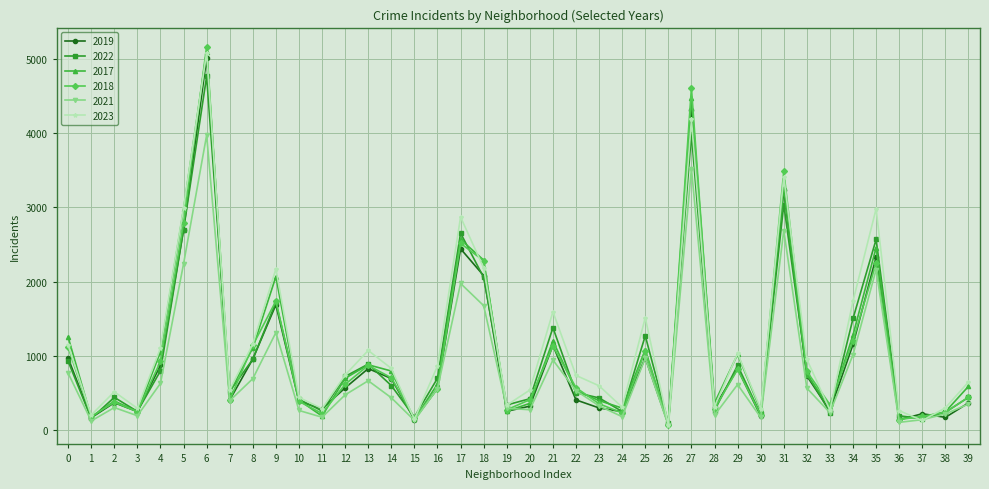

True or false: 2017 has more than 2 points higher than both neighbors.

True